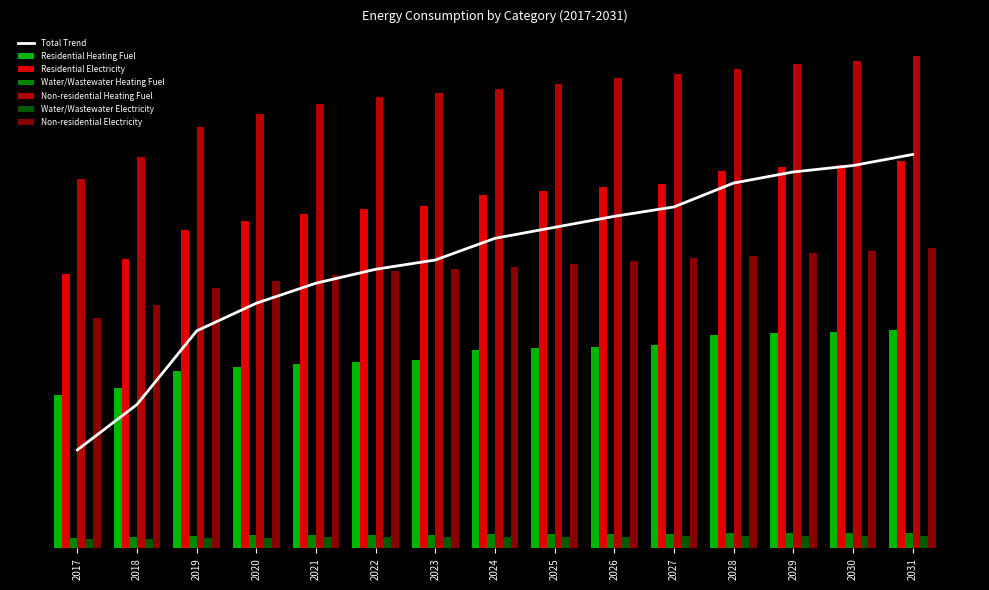

Reading right to left, what are all the values shown in this chart?

Residential Heating Fuel: 118353.1	117385.0	116831.8	115863.7	110134.9	109340.4	108413.5	107486.6	102072.8	101313.7	100175.0	98530.3	96252.9	86946.8	83327.9
Residential Electricity: 209756.0	207686.0	206503.1	204433.1	197592.4	195862.5	193844.2	191826.0	185502.7	183817.2	181288.8	177636.7	172580.0	157097.0	148891.0
Water/Wastewater Heating Fuel: 8431.9	8307.6	8219.6	8090.4	7970.4	7850.3	7713.7	7588.7	7491.6	7381.8	7229.6	7021.9	6755.7	6229.9	5822.6
Non-residential Heating Fuel: 266935.4	264096.0	262473.5	259634.1	257200.4	254766.6	251927.2	249087.8	247059.7	244625.9	240975.2	235702.1	228400.8	212175.6	200006.8
Water/Wastewater Electricity: 6881.5	6785.3	6716.5	6616.2	6522.7	6429.0	6322.5	6225.4	6149.6	6064.2	5946.2	5785.7	5580.8	5179.2	4866.9
Non-residential Electricity: 162901.5	161293.9	160375.2	158767.6	157389.7	156011.7	154404.1	152796.5	151648.2	150270.3	148203.4	145217.8	141083.9	131897.6	125007.9